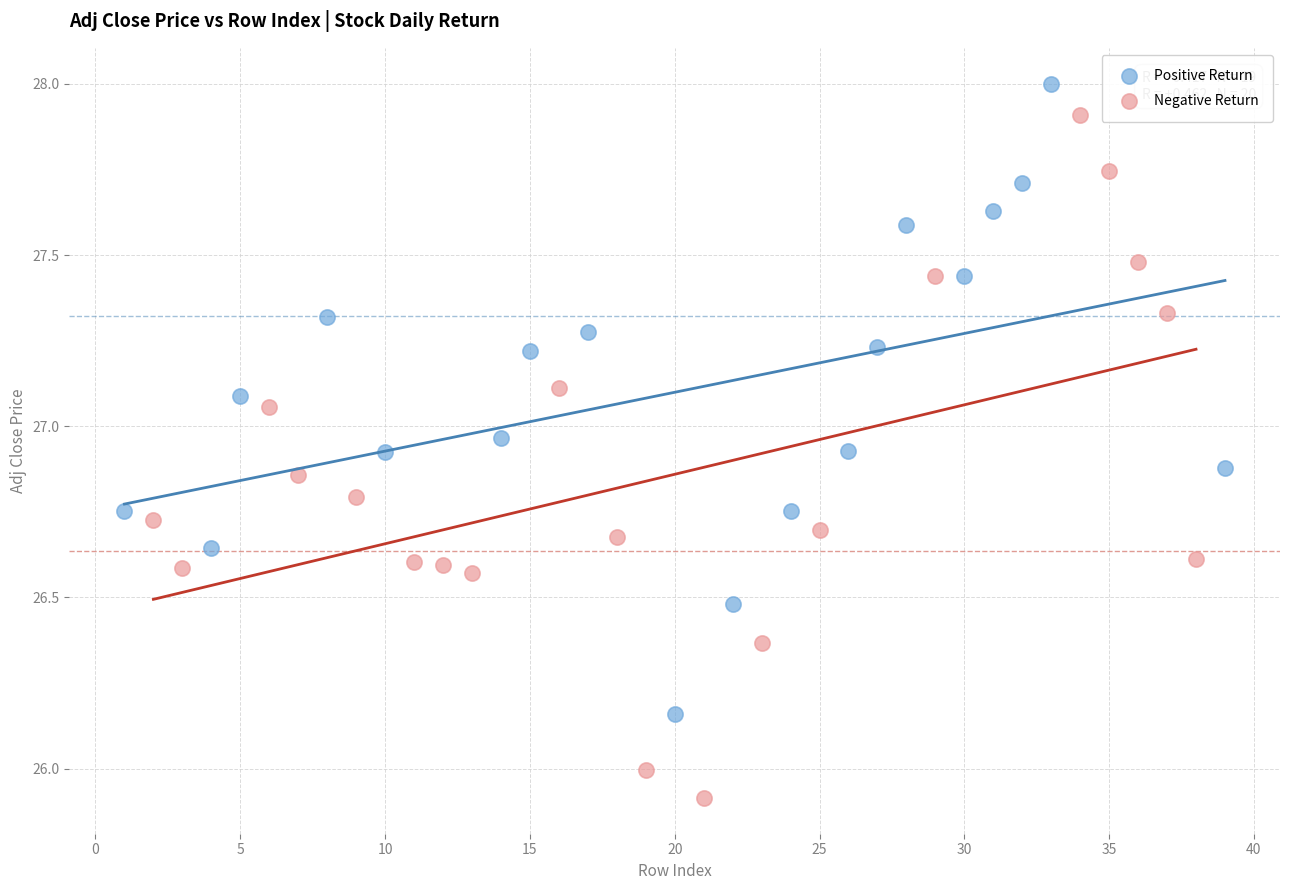

Which series has the widest spread of Y values?

Negative Return